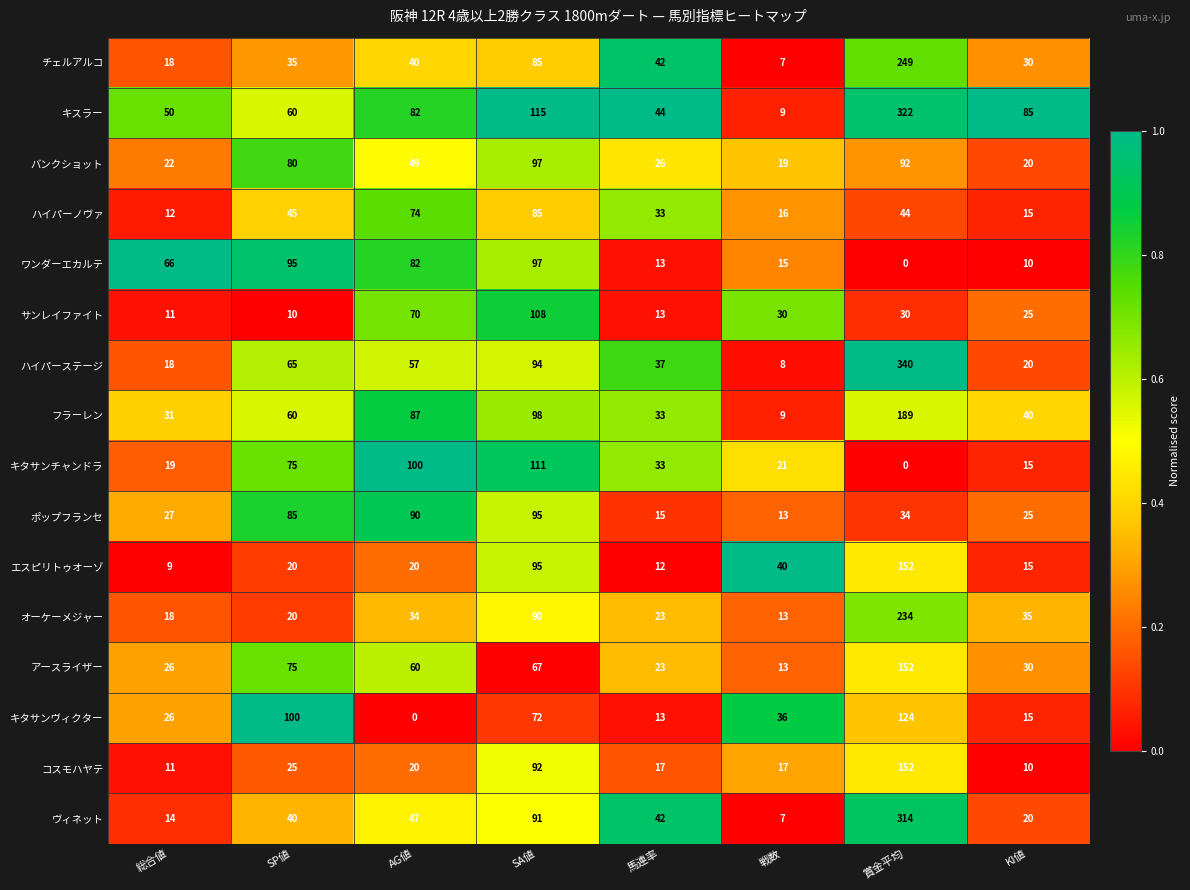

What is the difference between the maximum and minimum values in the エスピリトゥオーゾ series?

143